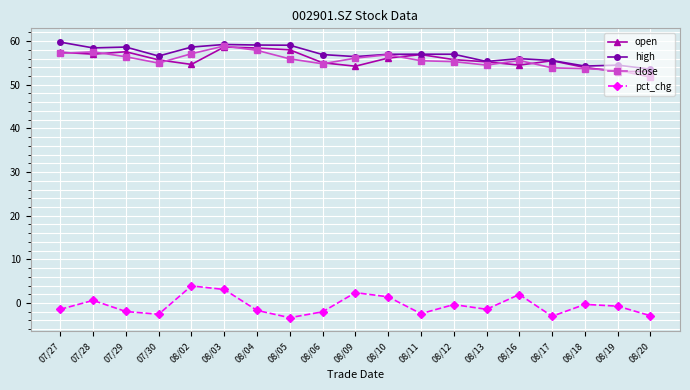

Is it true that pct_chg equals -1.4 at 07/27?

True